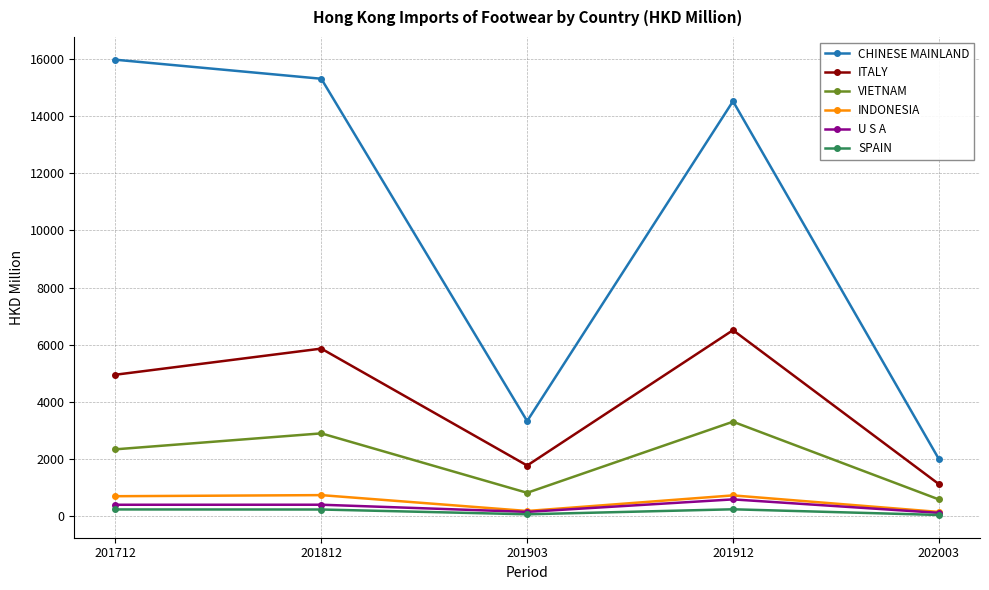

True or false: ITALY and SPAIN cross at least once.

False